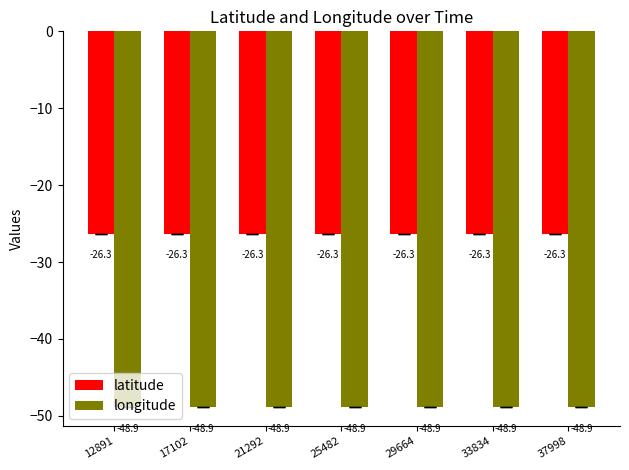

Is the value of latitude at 37998 greater than the value of longitude at 17102?

Yes